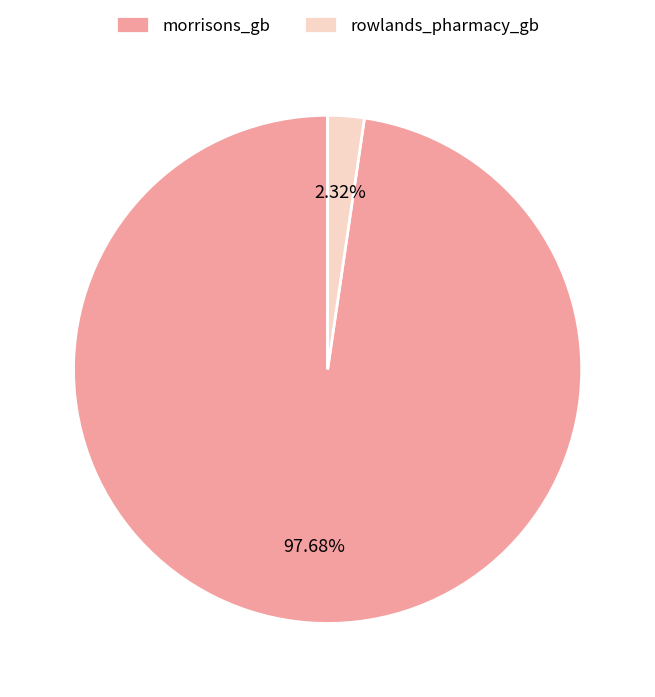

To the nearest percent, what percentage of the pie is rowlands_pharmacy_gb?

2%